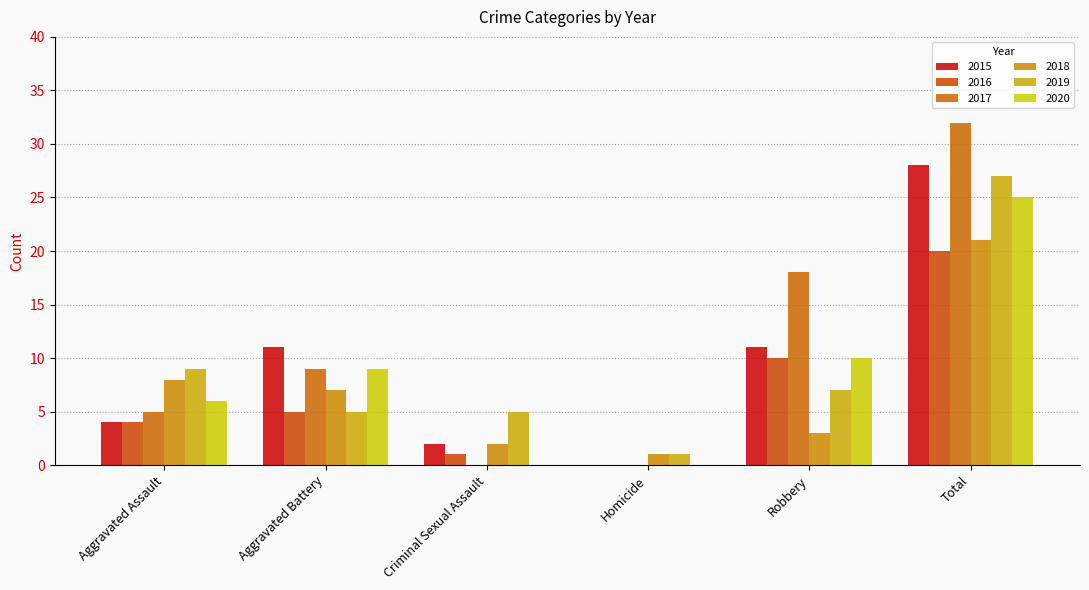

Read the 2019 value at Aggravated Assault.

9